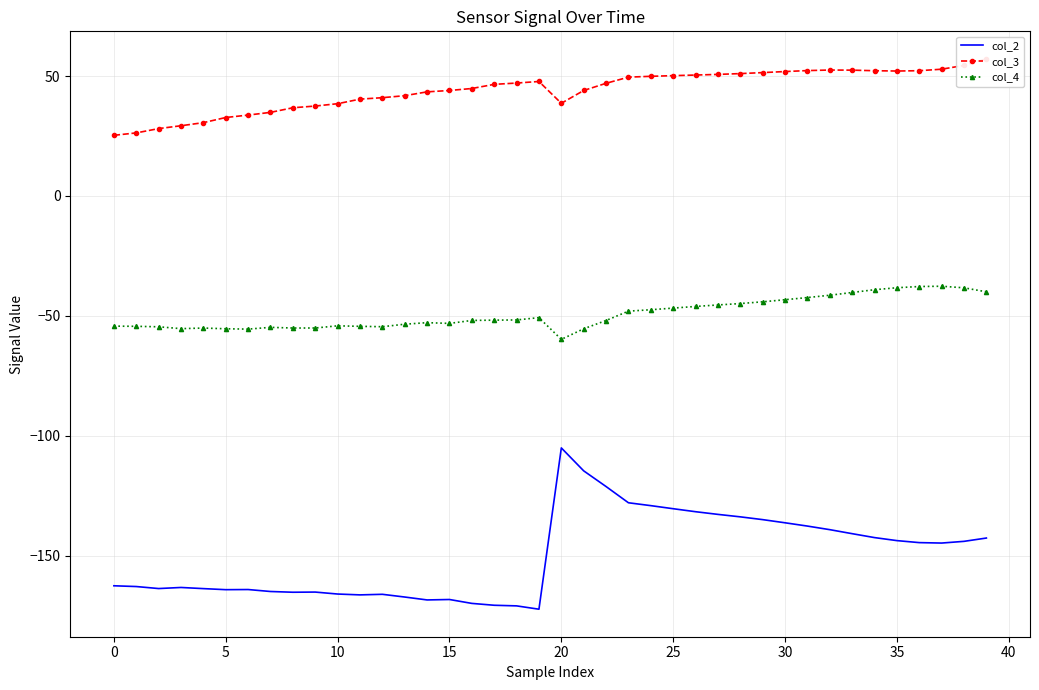

True or false: col_2 and col_4 cross at least once.

False